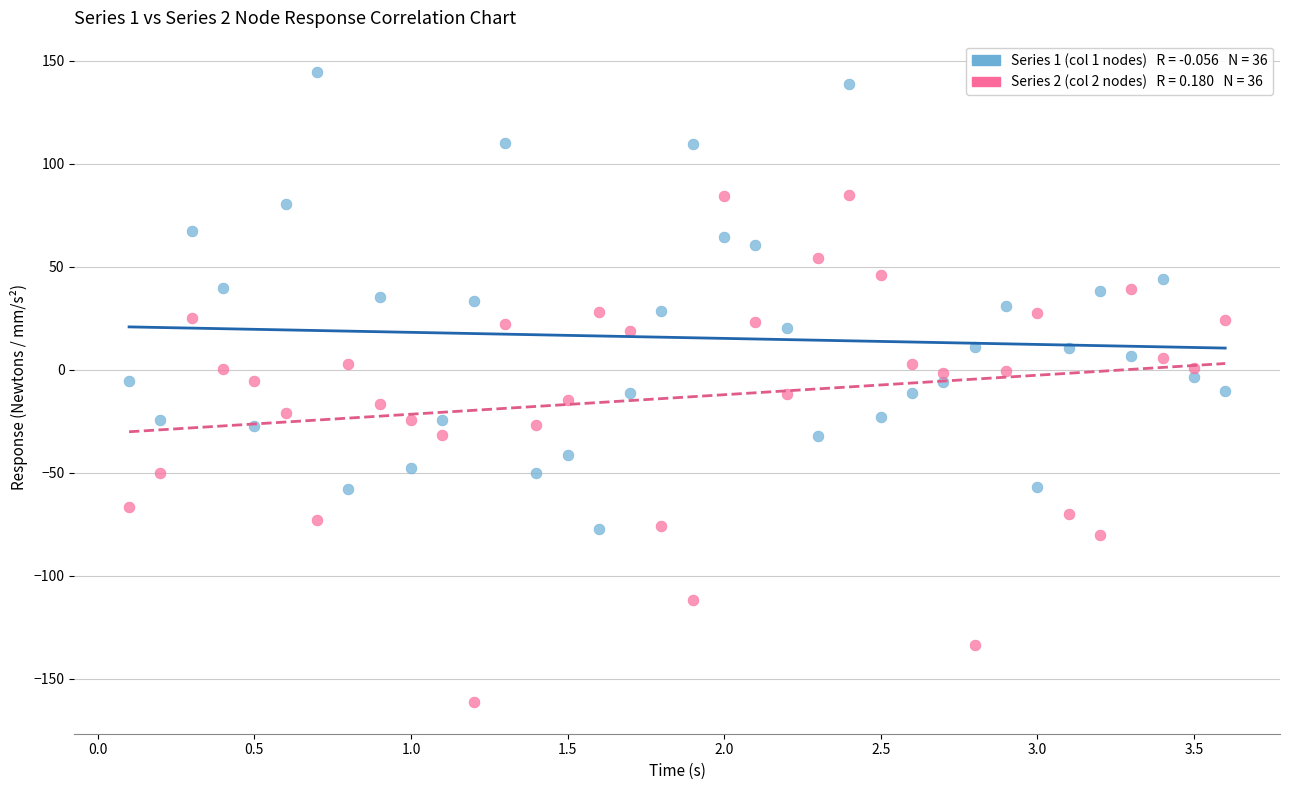

Across all data points, what is the range of Y values (max minus min)?

305.8